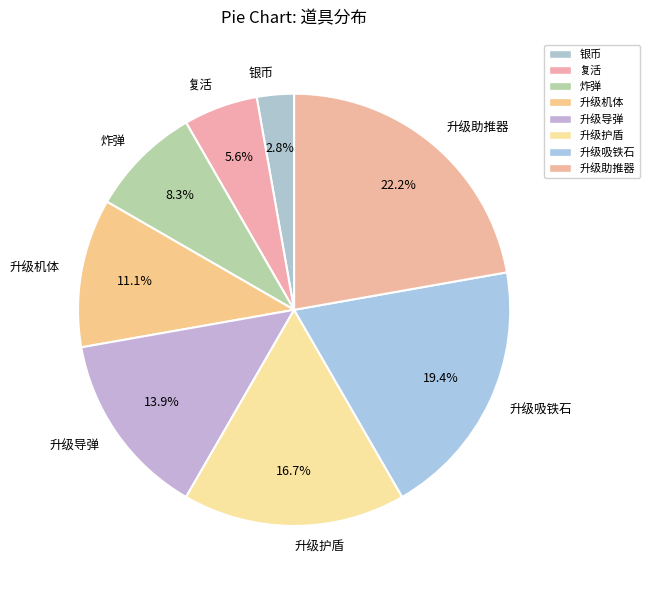

What percentage is the 升级吸铁石 slice, to the nearest percent?

19%